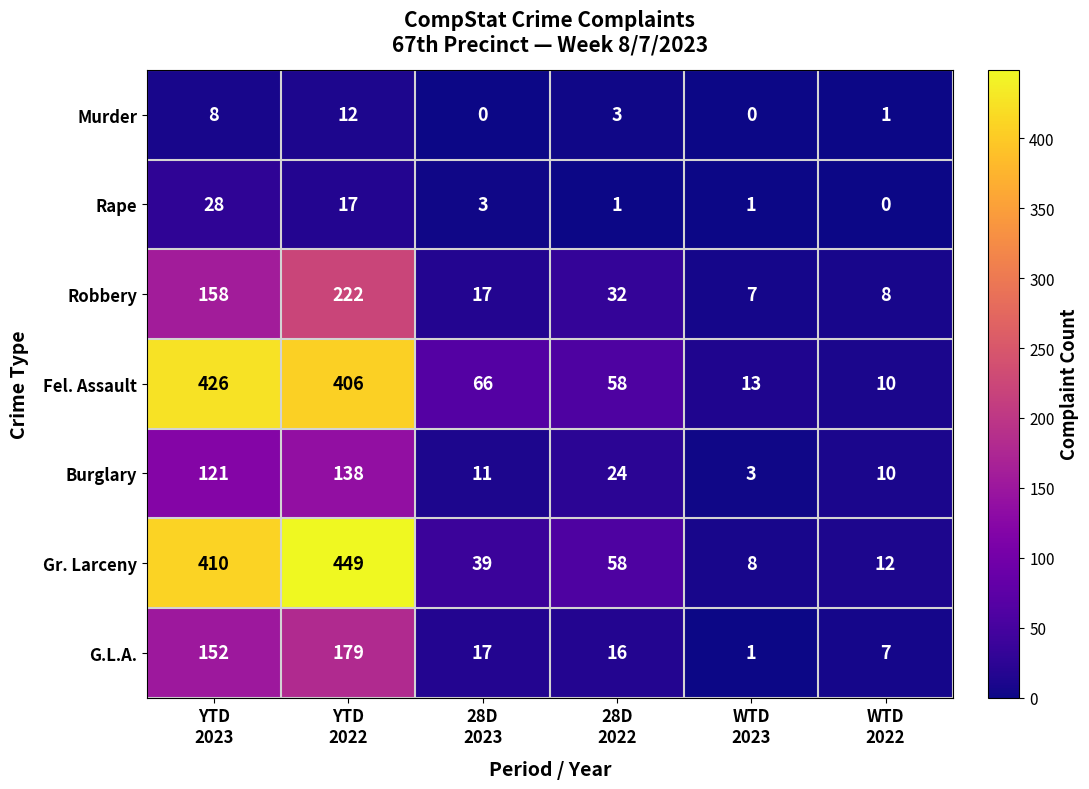

Rank the series by their maximum value, from highest to lowest.

Gr. Larceny, Fel. Assault, Robbery, G.L.A., Burglary, Rape, Murder